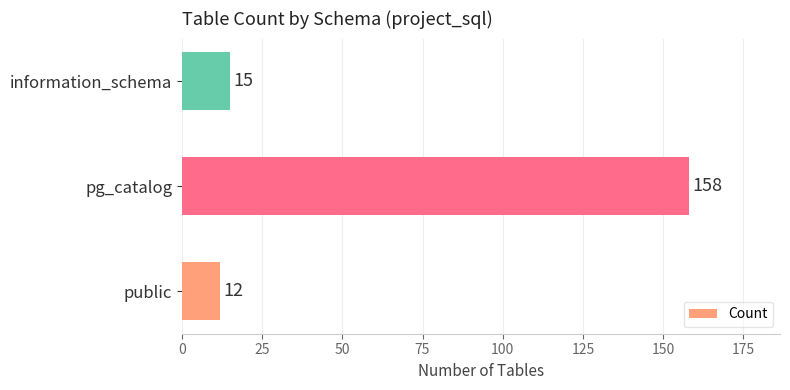

List the labels in order of value, smallest first.

public, information_schema, pg_catalog